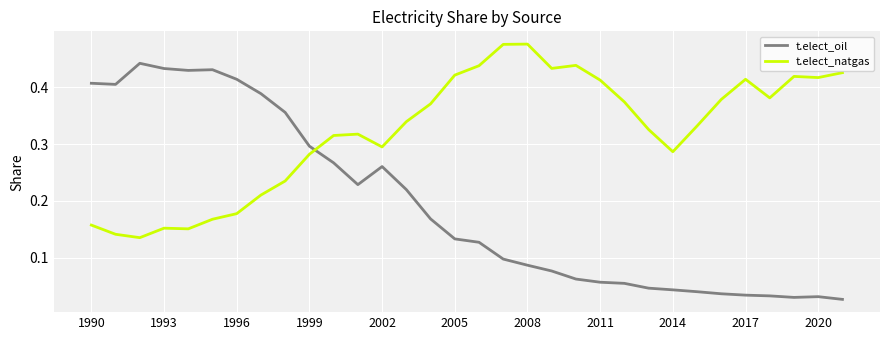

How many intersections are there between t.elect_natgas and t.elect_oil?

1